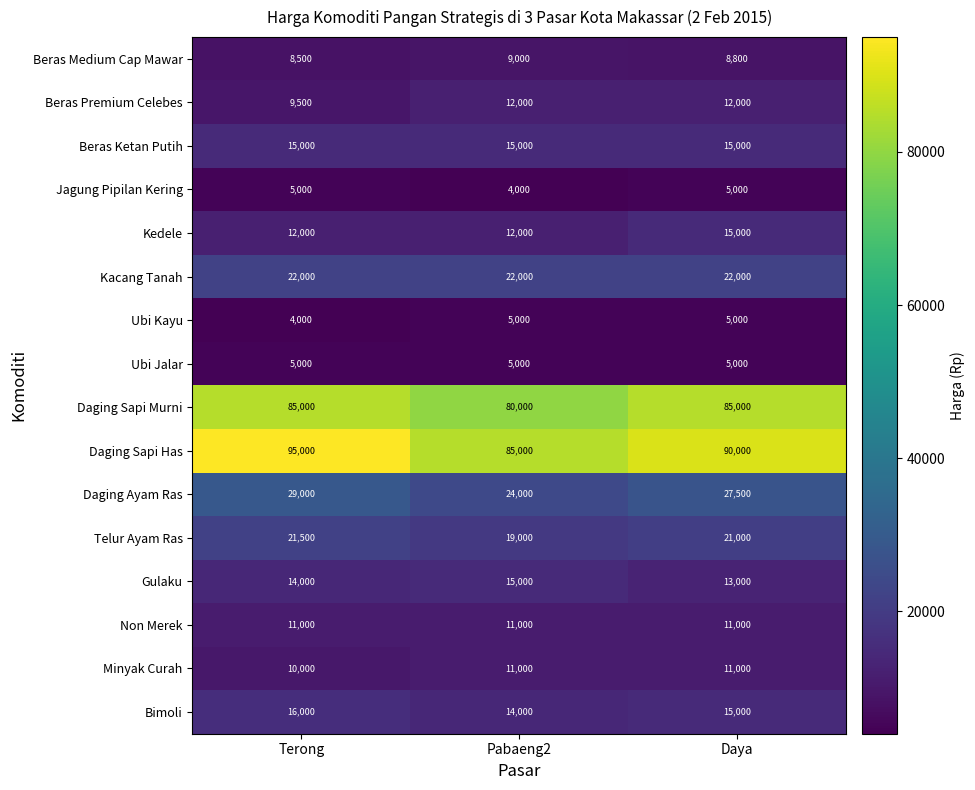

At which category is the sum across all series the highest?

Terong